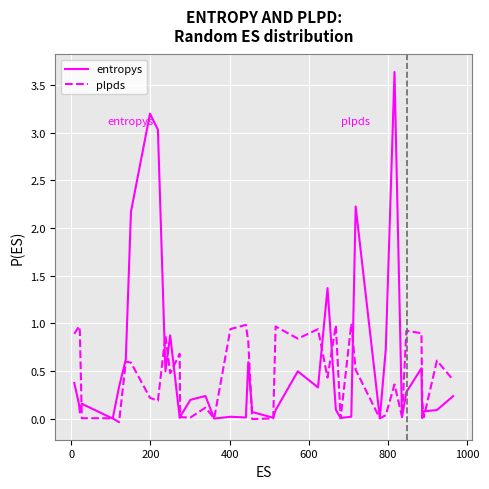

Which series has the largest range (max minus min)?

entropys